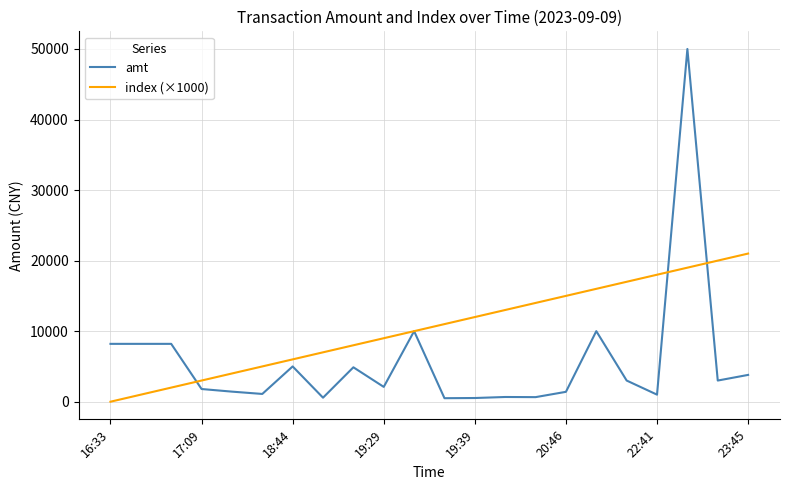

Which series has the largest range (max minus min)?

amt